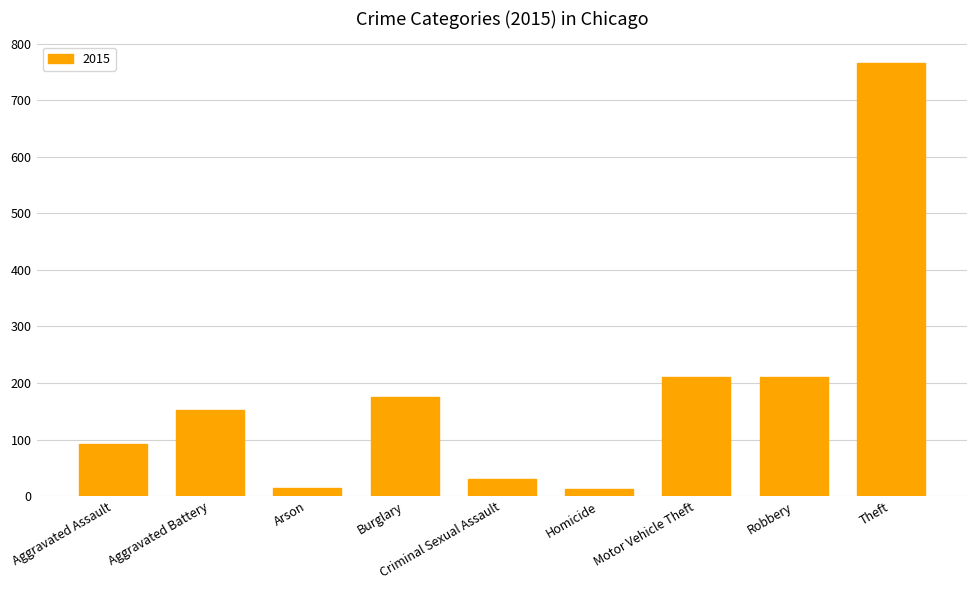

What is the difference between the maximum and minimum values?

753